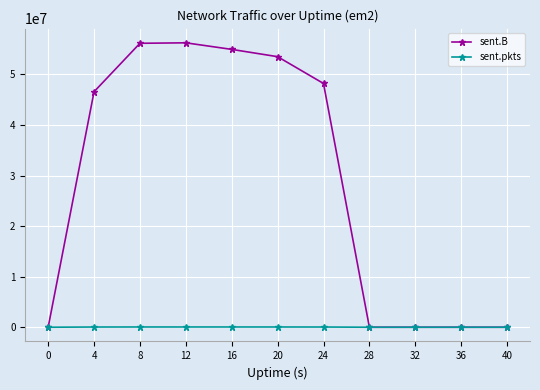

True or false: sent.B has more than 2 interior local peaks.

False